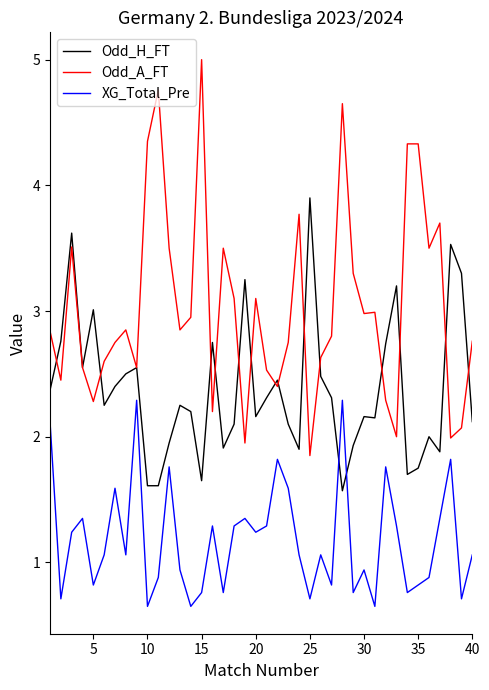

What are all the series names shown in the legend?

Odd_H_FT, Odd_A_FT, XG_Total_Pre